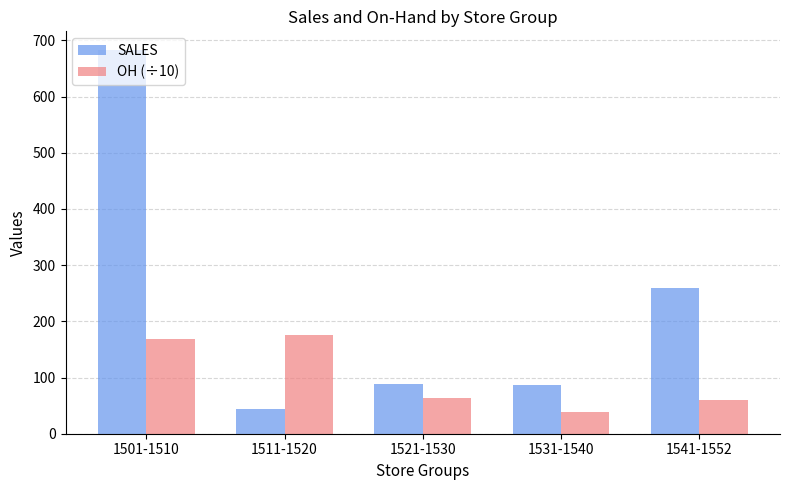

At which category does the chart reach its peak across all series?

1501-1510